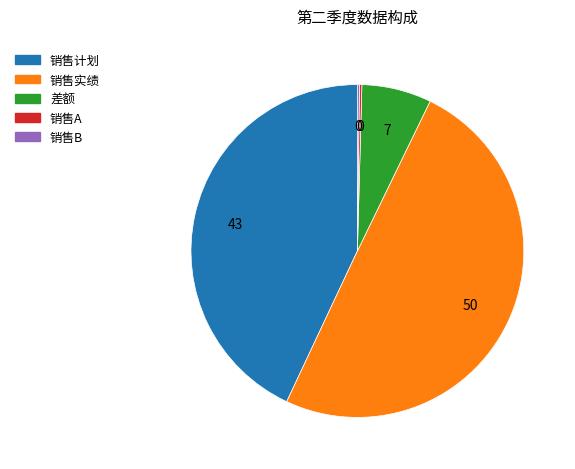

Is it true that 差额 is 13% of the pie?

False